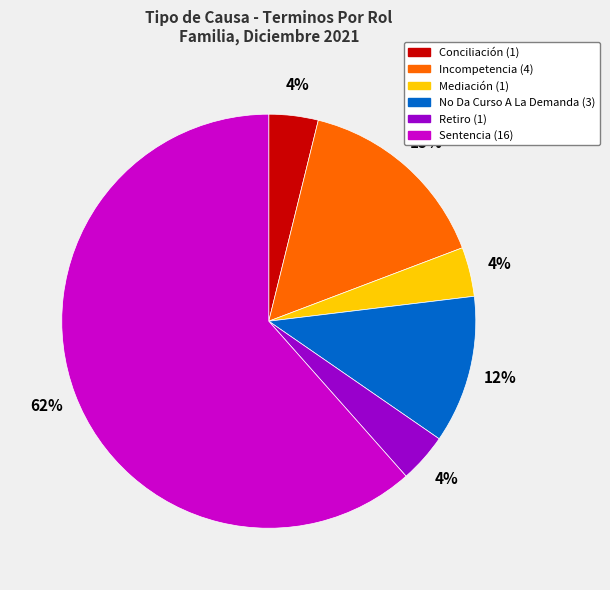

Is it true that Mediación is 12% of the pie?

False